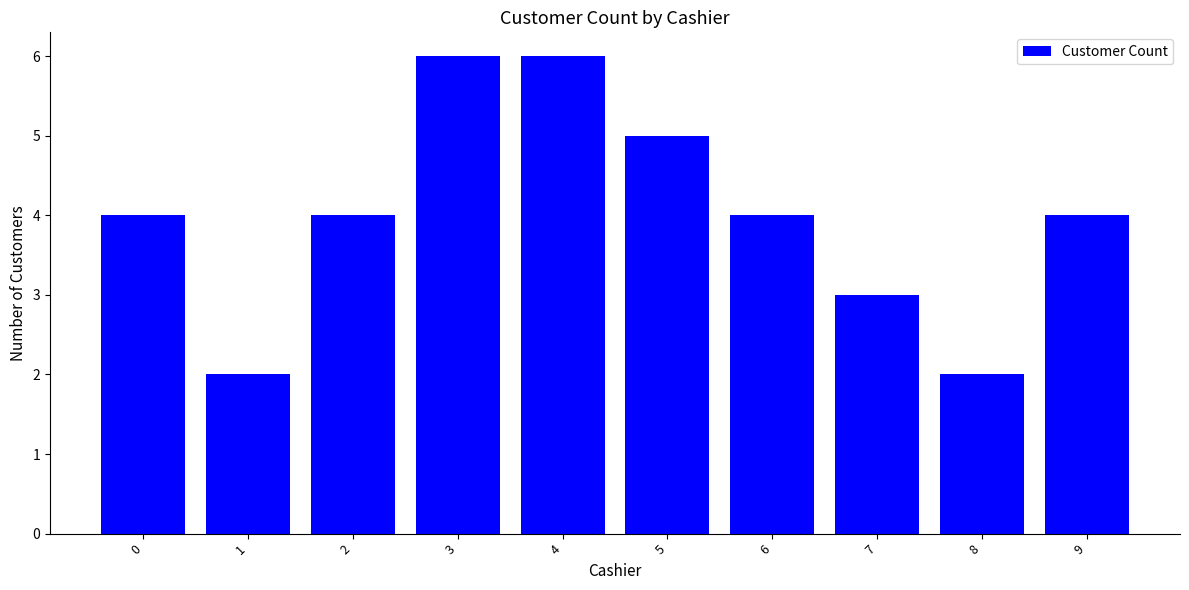

What is the value of the 2nd bar from the left?

2